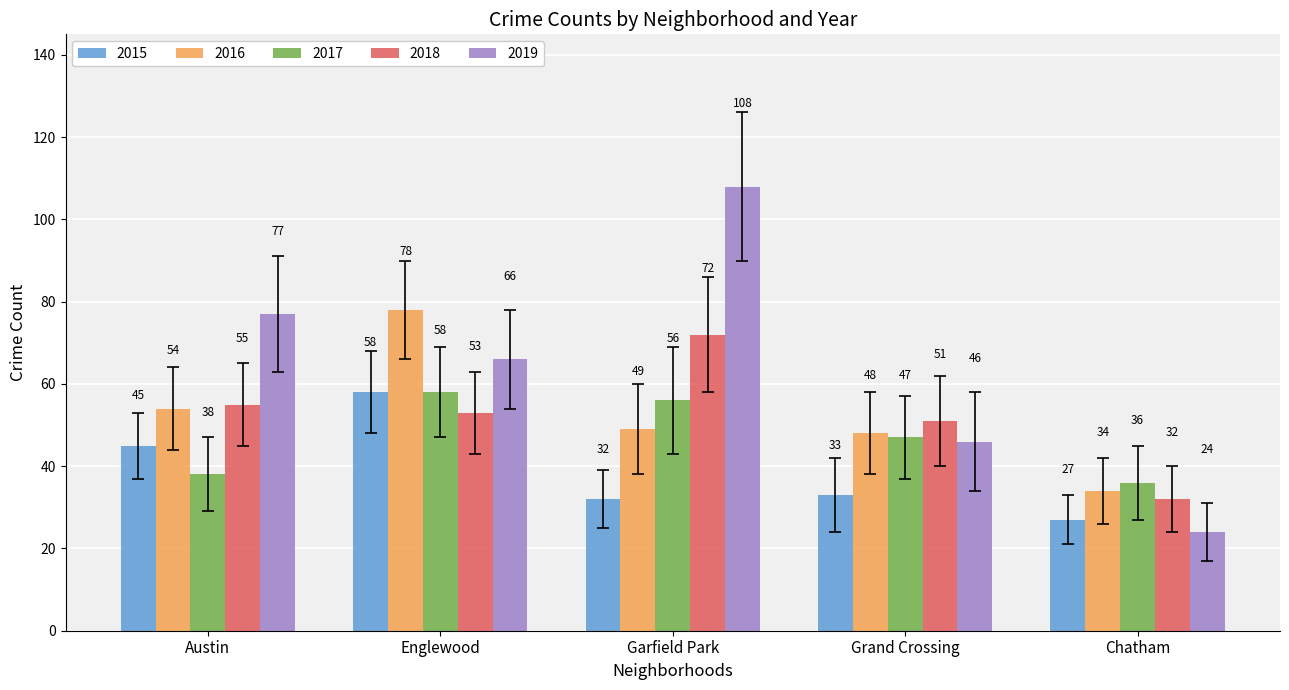

Which category has the highest value in the 2018 series?

Garfield Park